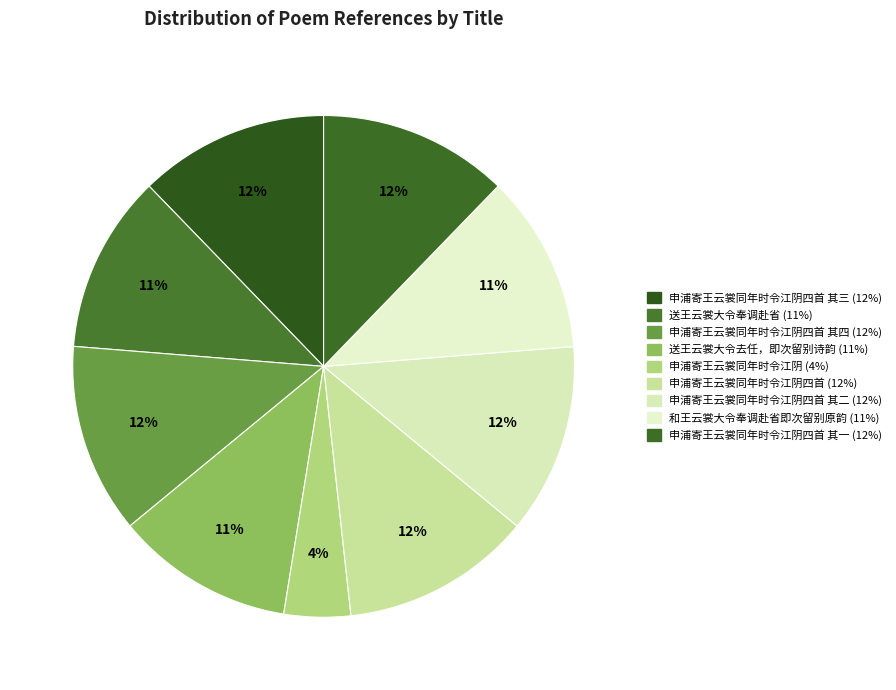

How many segments does this pie chart have?

9